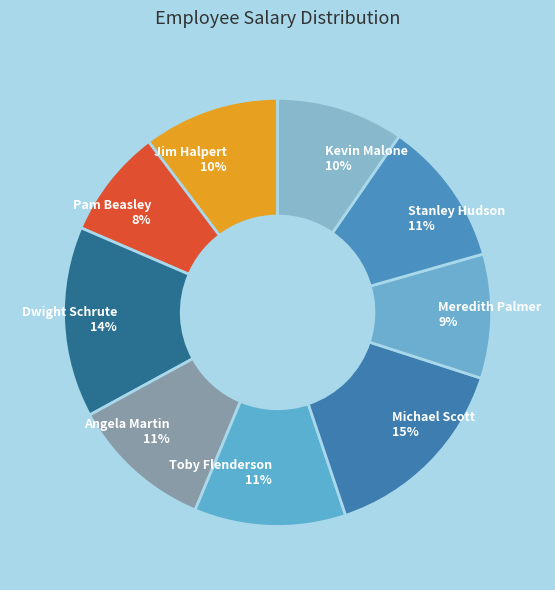

How many segments does this pie chart have?

9